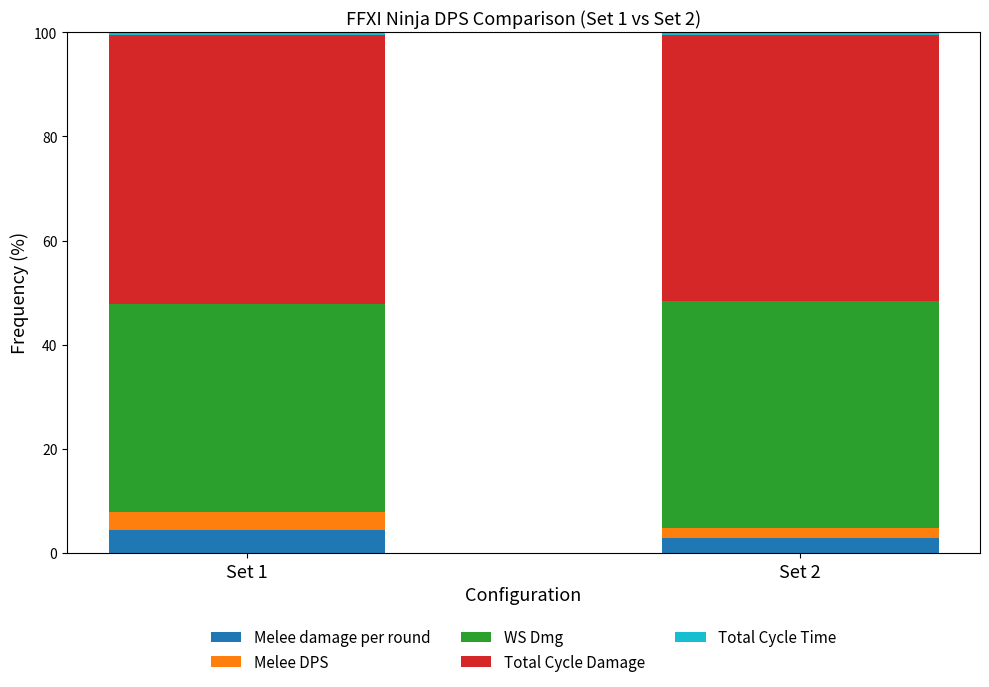

Is it true that Melee damage per round equals 2.9 at Set 2?

True